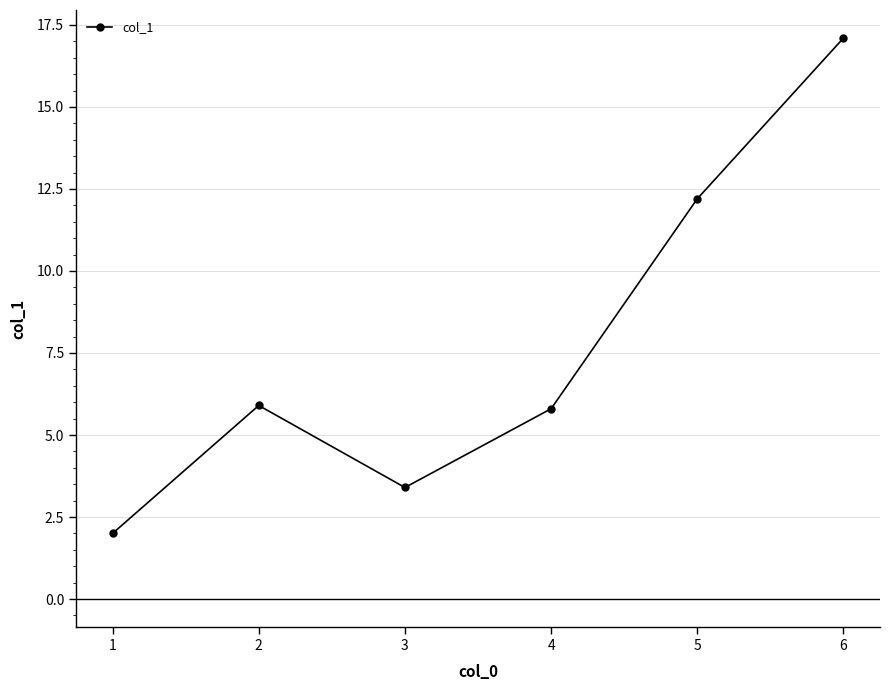

Where is the first local minimum?

3